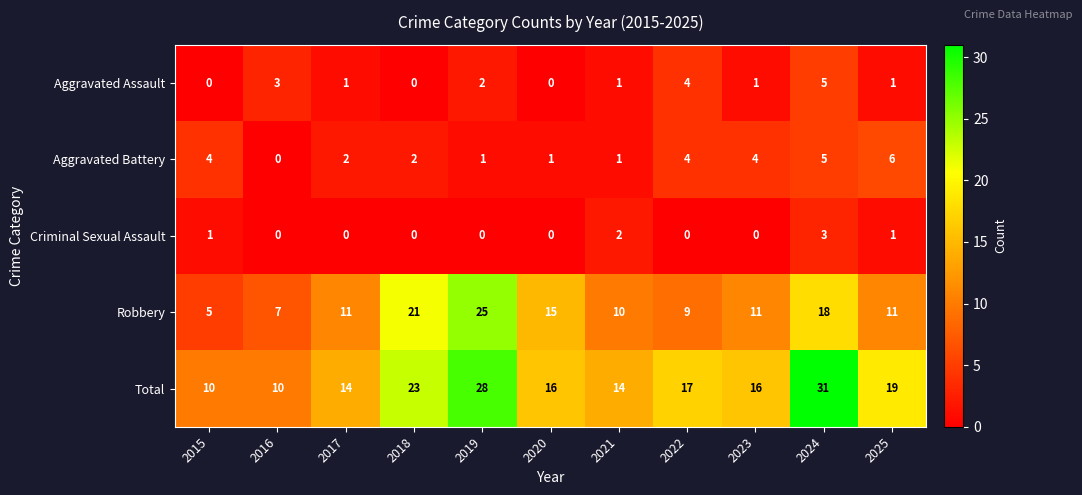

What is the difference between the maximum and minimum values in the Robbery series?

20